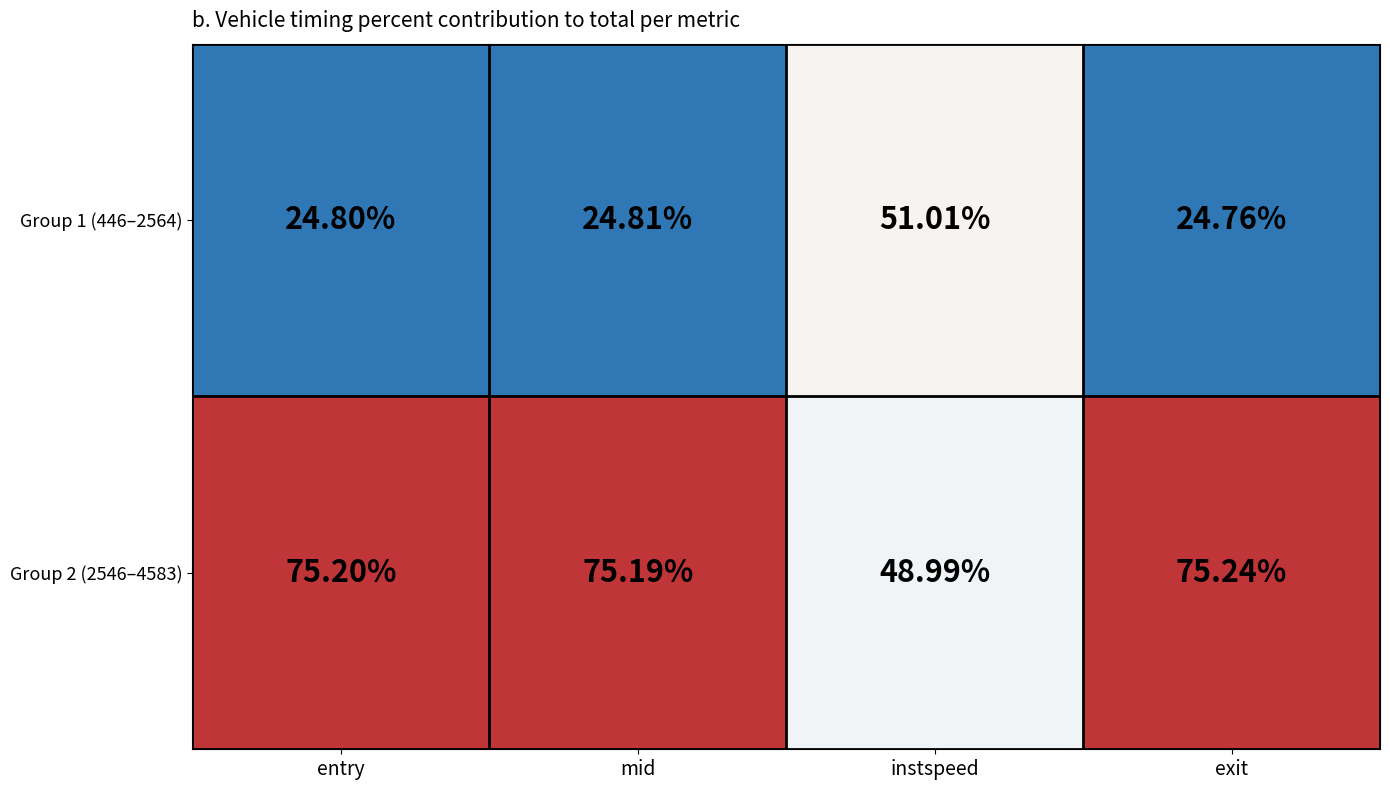

Rank the series by their average value, from highest to lowest.

Group 2 (2546–4583), Group 1 (446–2564)